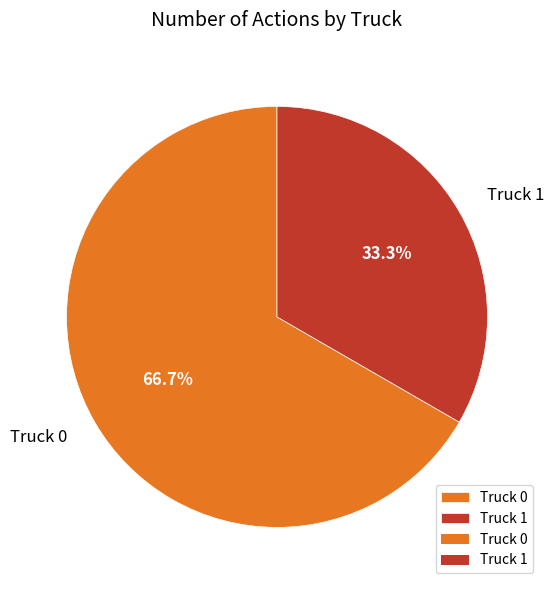

Combined, what portion of the pie is Truck 0 and Truck 1?

100.0%